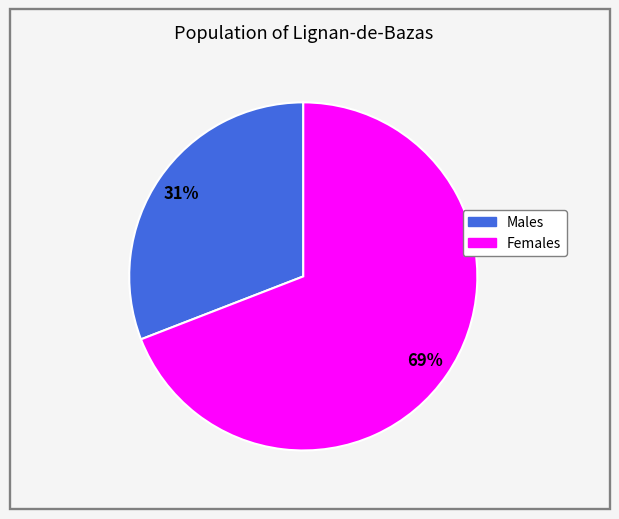

Is there a majority slice in this chart?

Yes